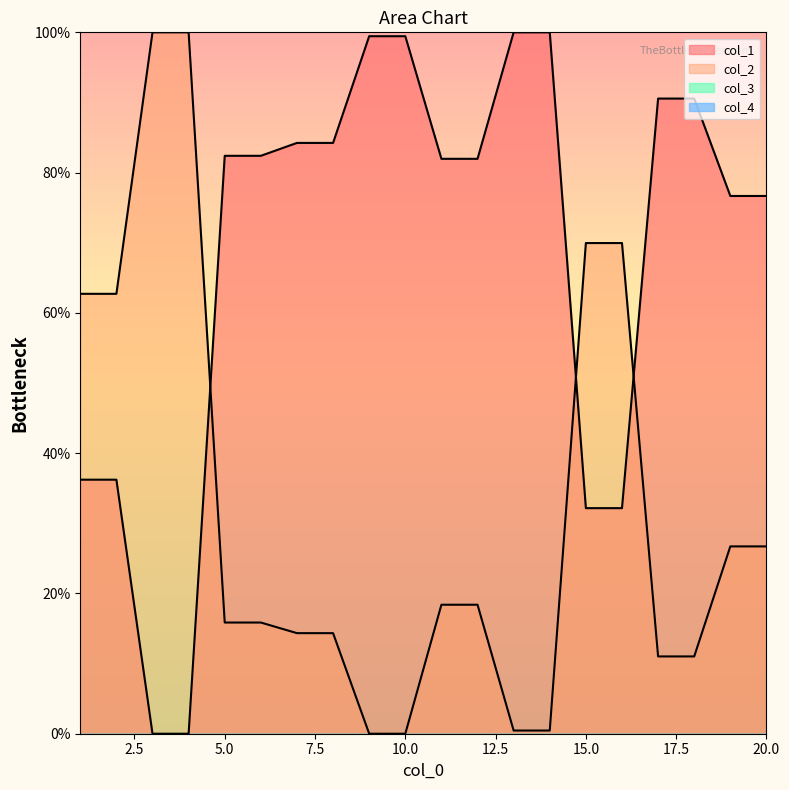

Is it true that col_1 equals 51.4 at 2?

False